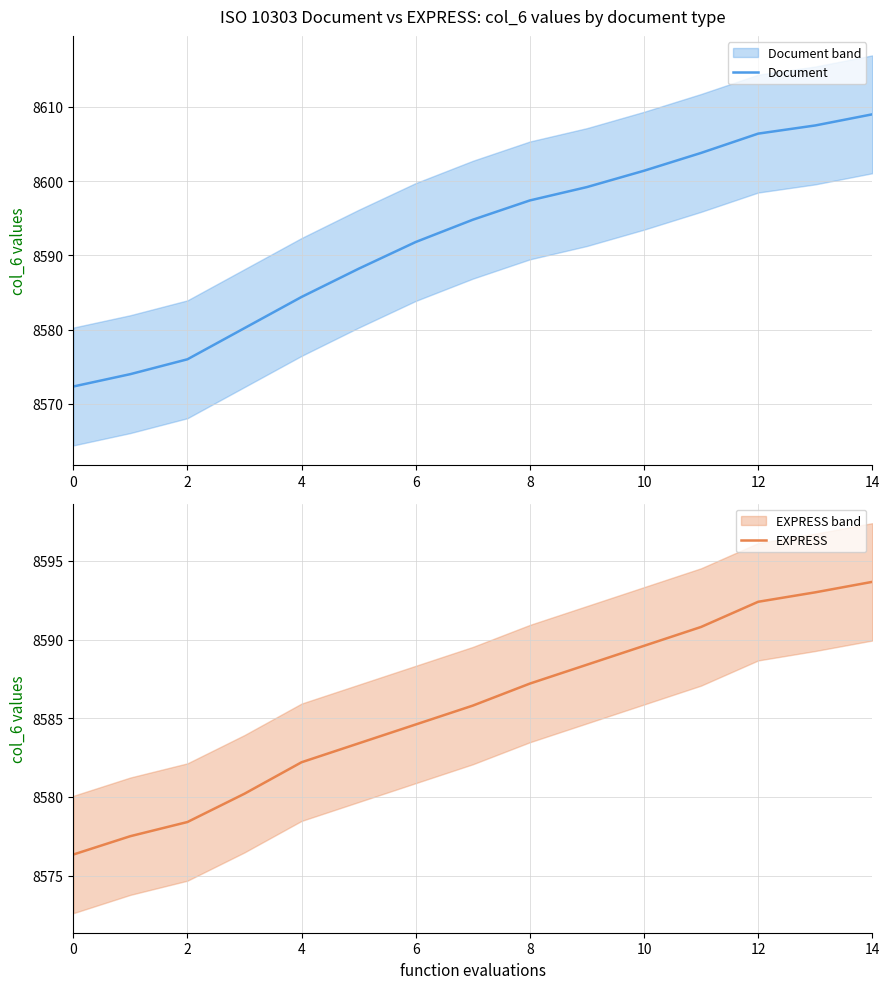

What is the maximum value for EXPRESS?

8593.7